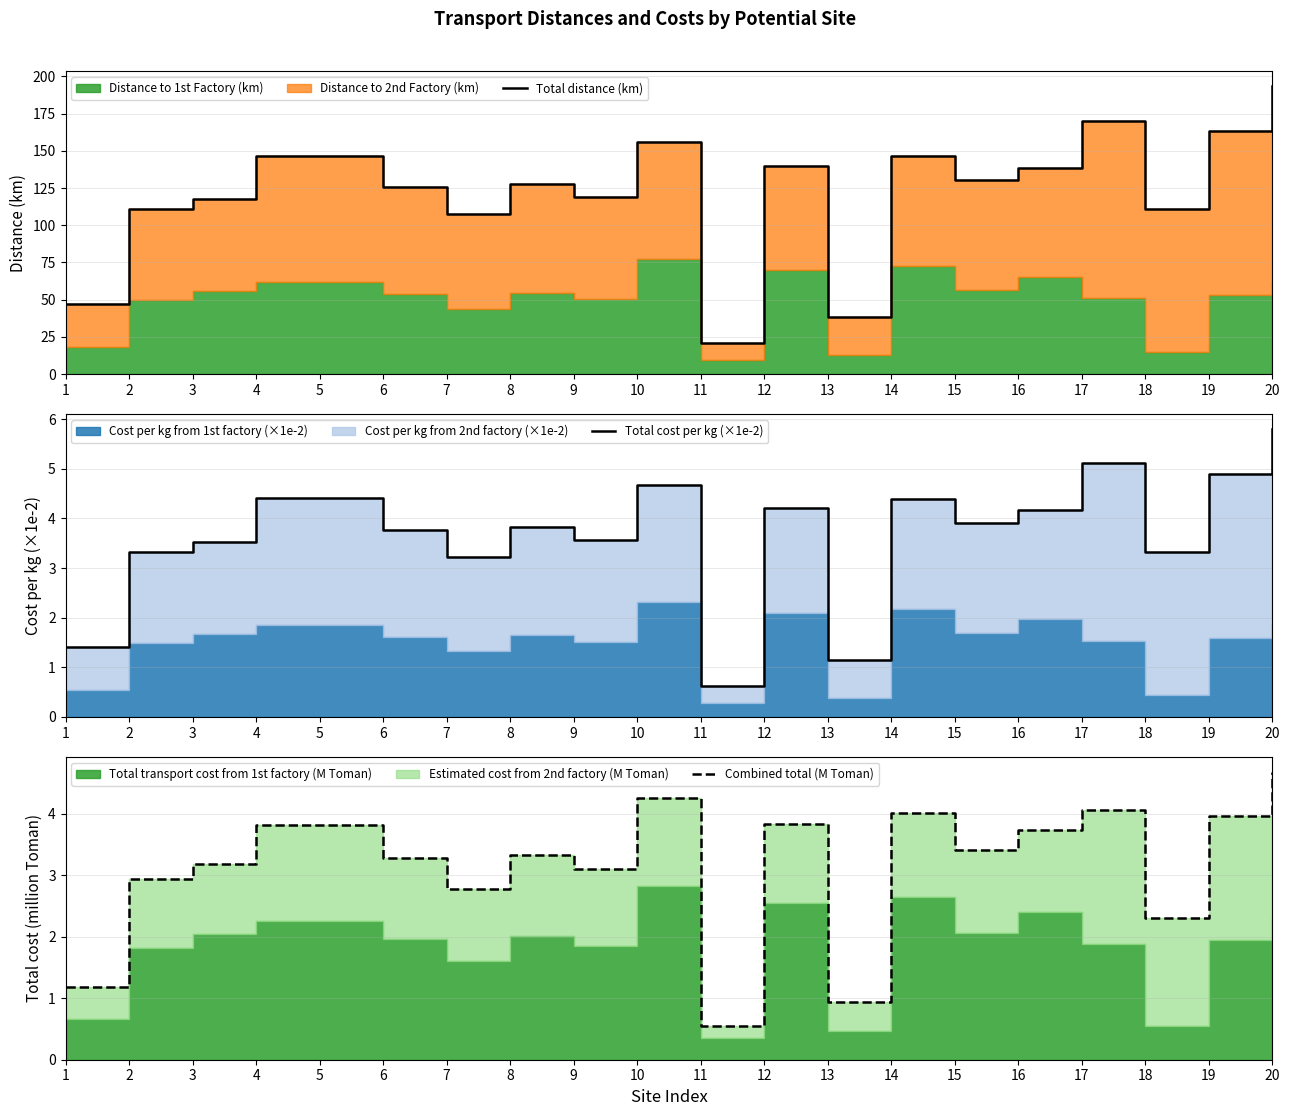

What is the minimum value shown in the chart?

0.6